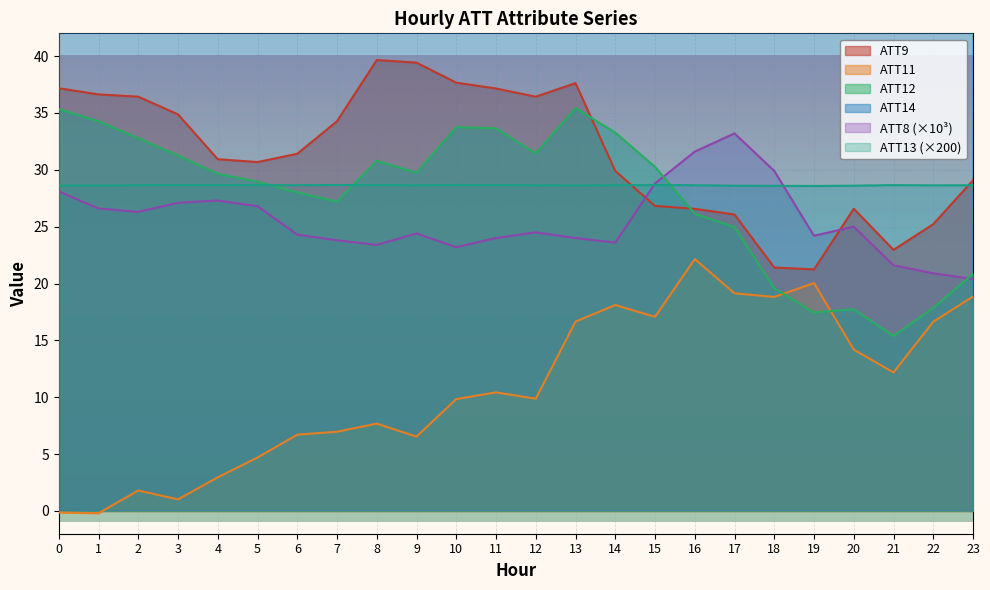

Which series has the largest range (max minus min)?

ATT11